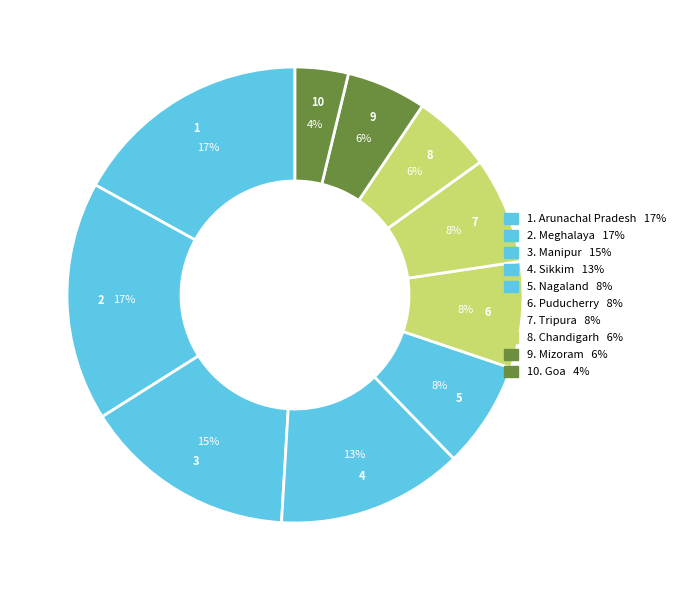

How many segments does this pie chart have?

10